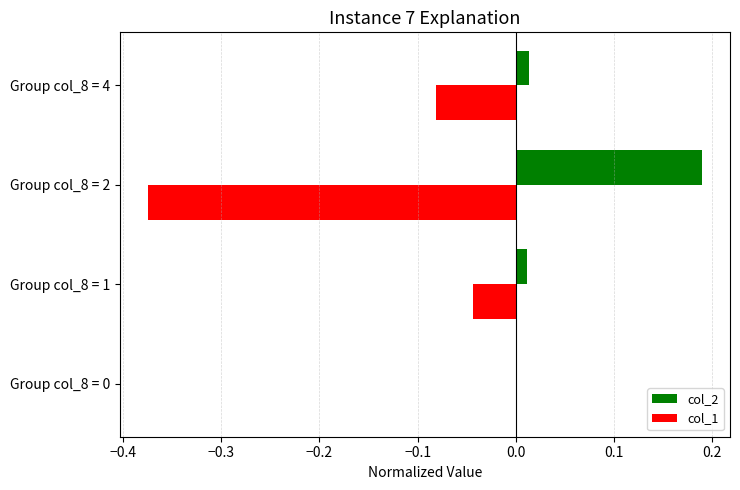

At which category does the chart reach its peak across all series?

Group col_8 = 2